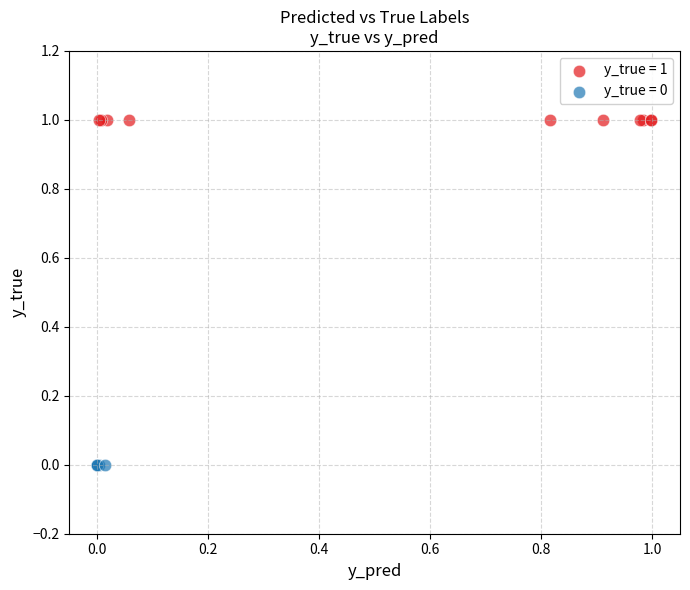

Which series contains the highest Y value?

y_true = 1